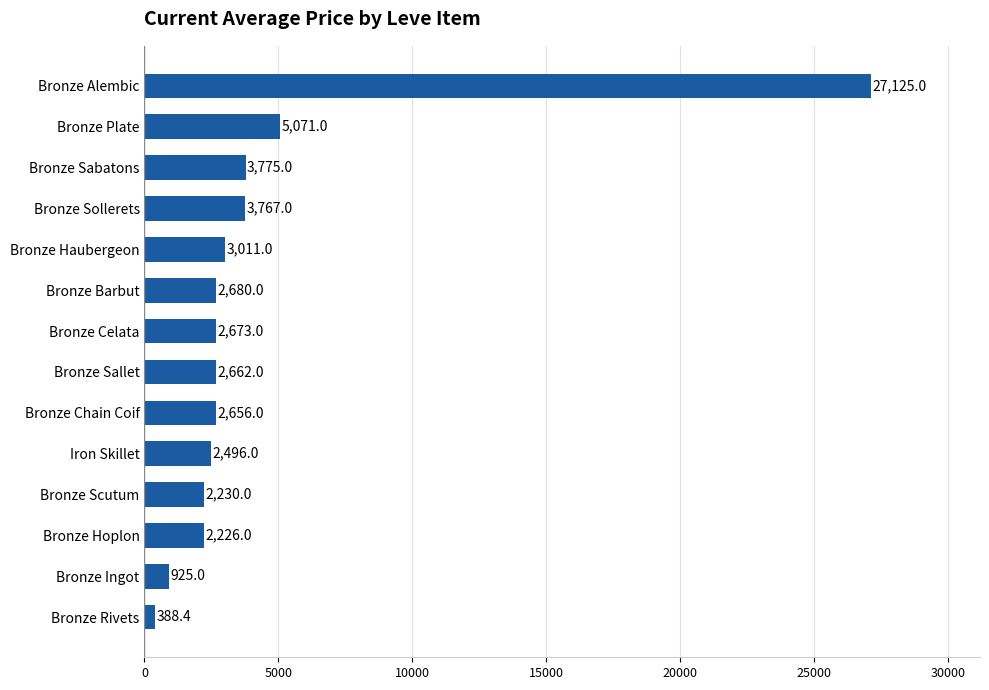

Rank the categories by value from highest to lowest.

Bronze Alembic, Bronze Plate, Bronze Sabatons, Bronze Sollerets, Bronze Haubergeon, Bronze Barbut, Bronze Celata, Bronze Sallet, Bronze Chain Coif, Iron Skillet, Bronze Scutum, Bronze Hoplon, Bronze Ingot, Bronze Rivets